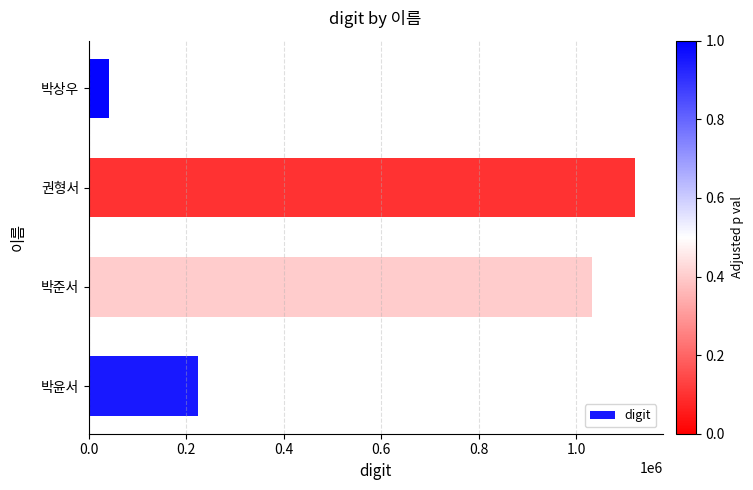

Reading bottom to top, transcribe all the data shown in this chart.

박윤서=223449	박준서=1031761	권형서=1120853	박상우=42340